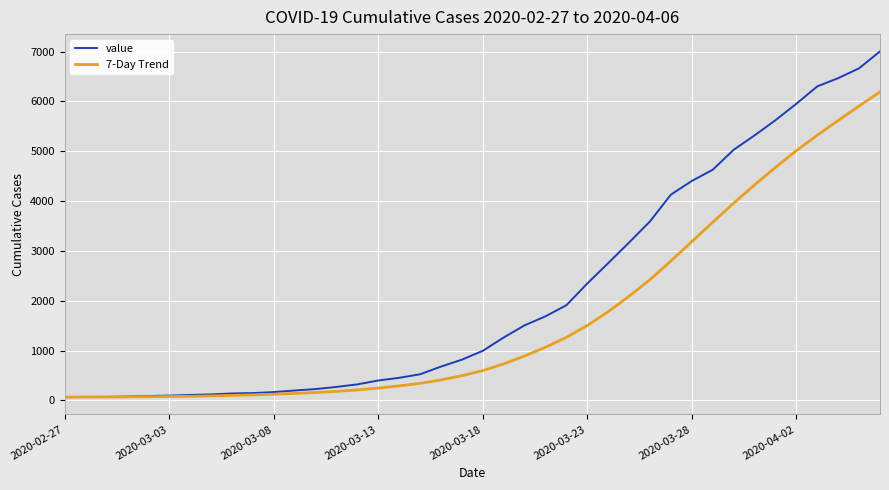

What is the difference between the maximum and minimum values in the 7-Day Trend series?

6125.3